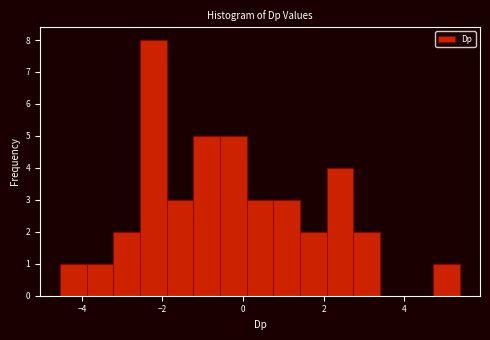

Read against the x-axis, roughly where is the centre of the tallest bar?

-2.2